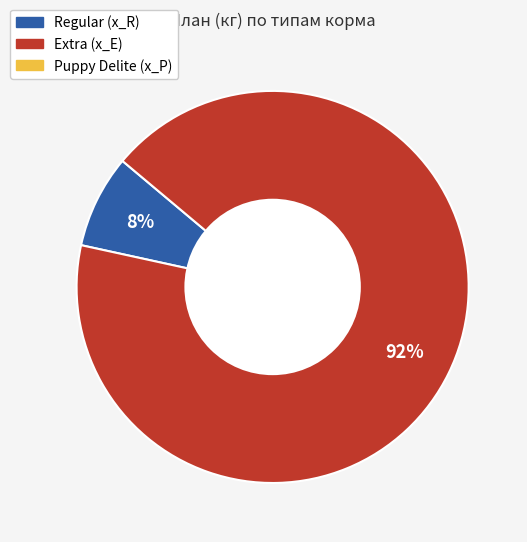

Is there a majority slice in this chart?

Yes